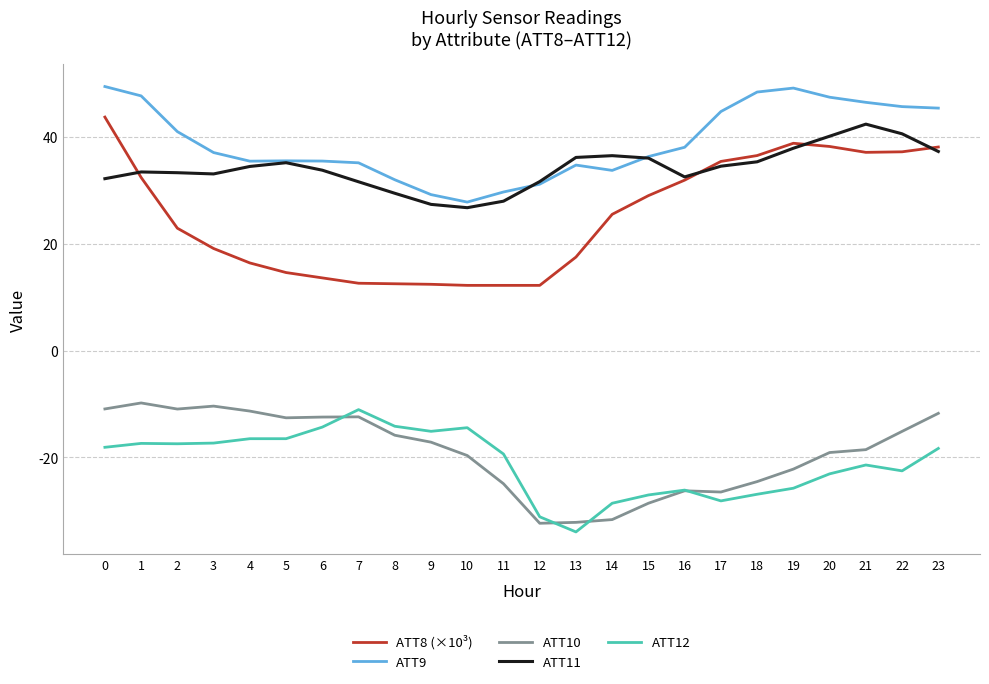

Is it true that ATT12 equals -17.4 at 2?

True